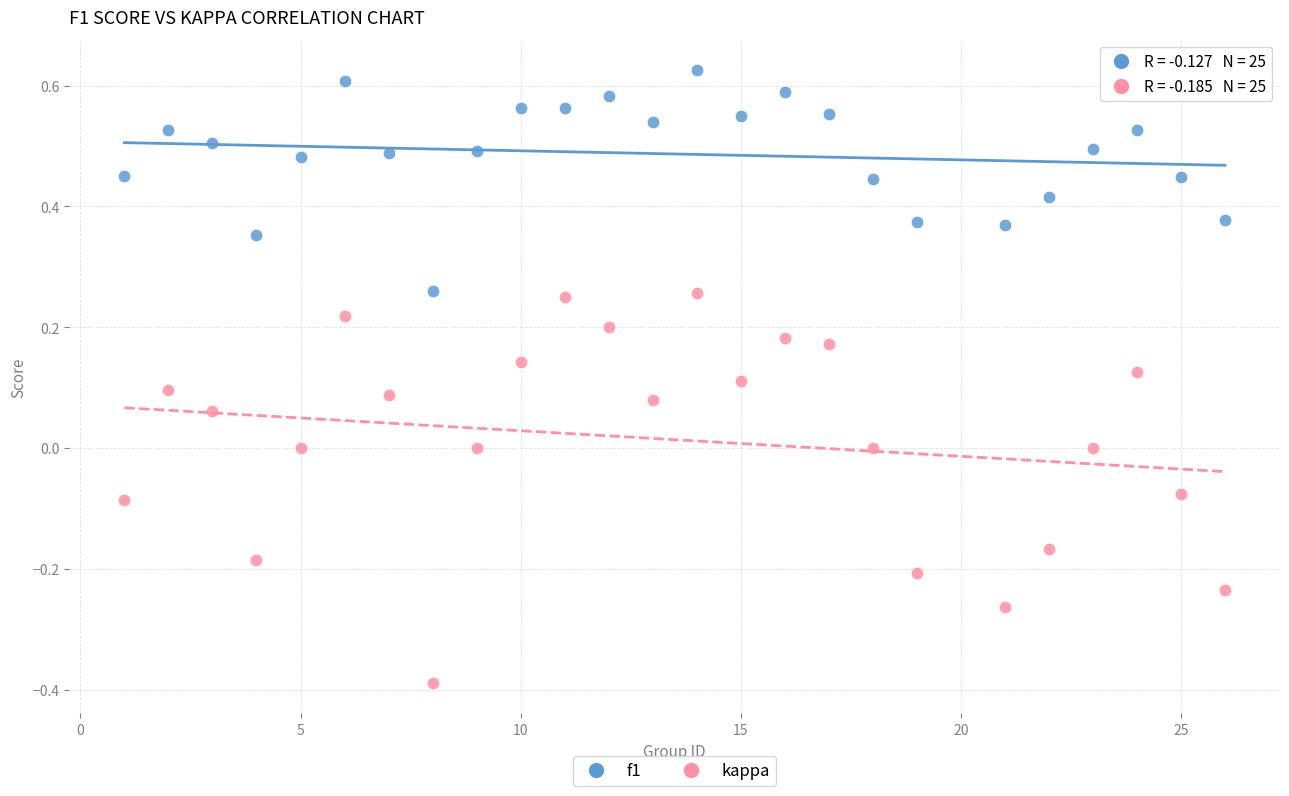

Which series reaches the maximum Y coordinate?

f1